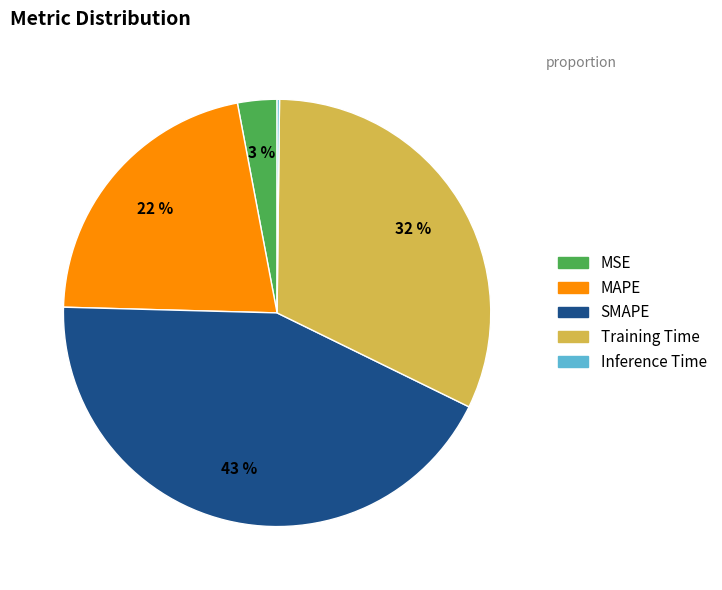

Between MAPE and MSE, which is larger?

MAPE